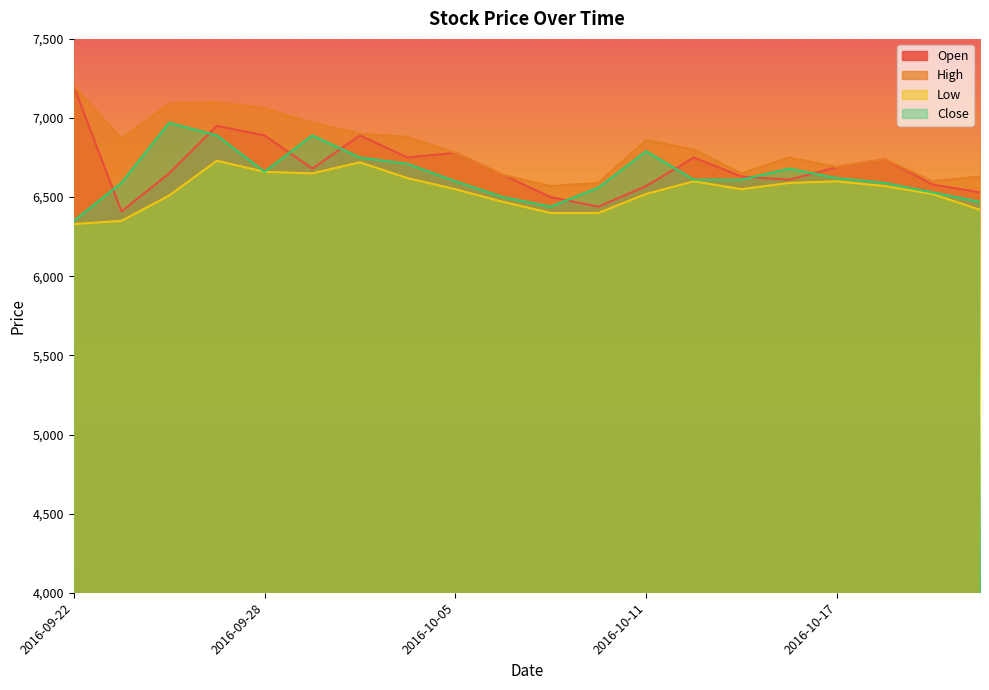

Which category has the highest value in the High series?

2016-09-22